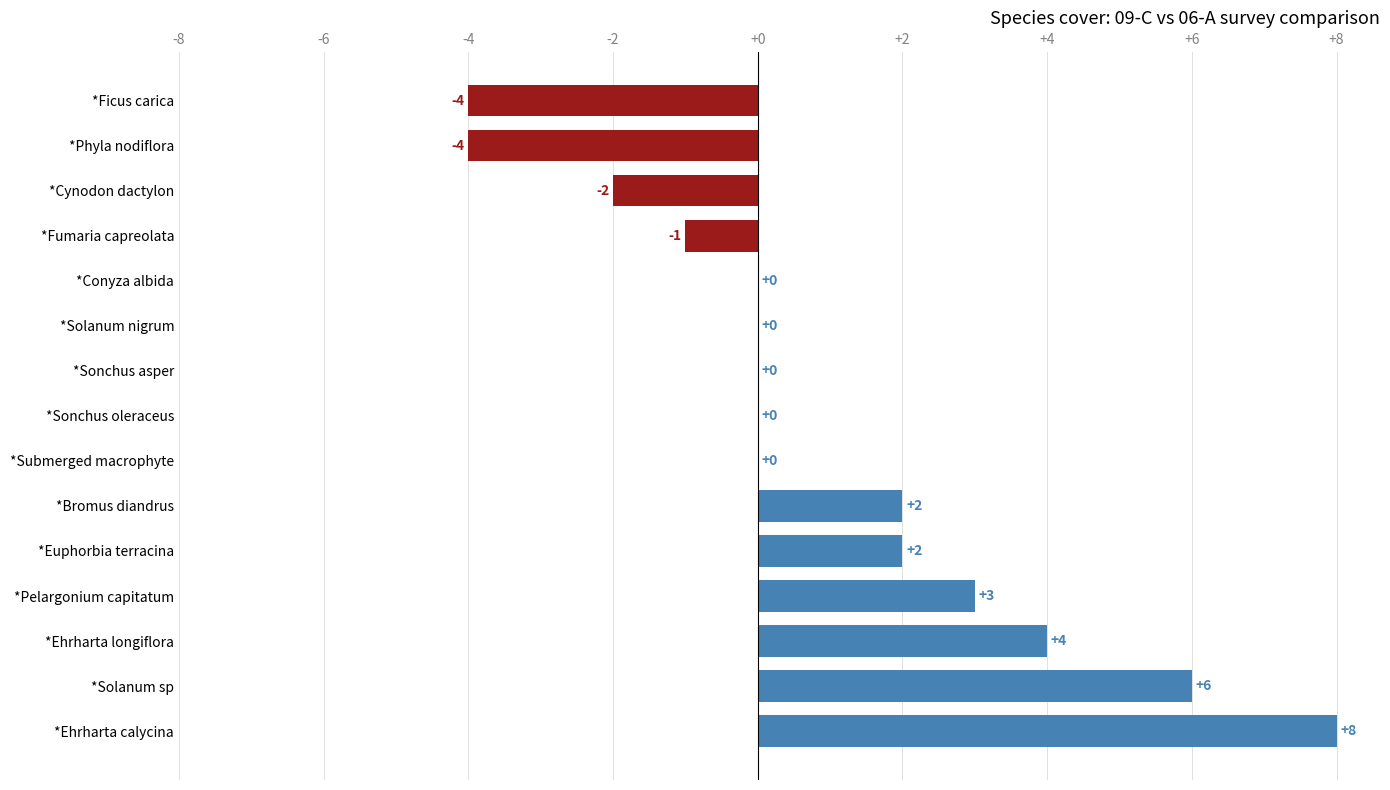

Is it true that the value at *Sonchus oleraceus is -7?

False